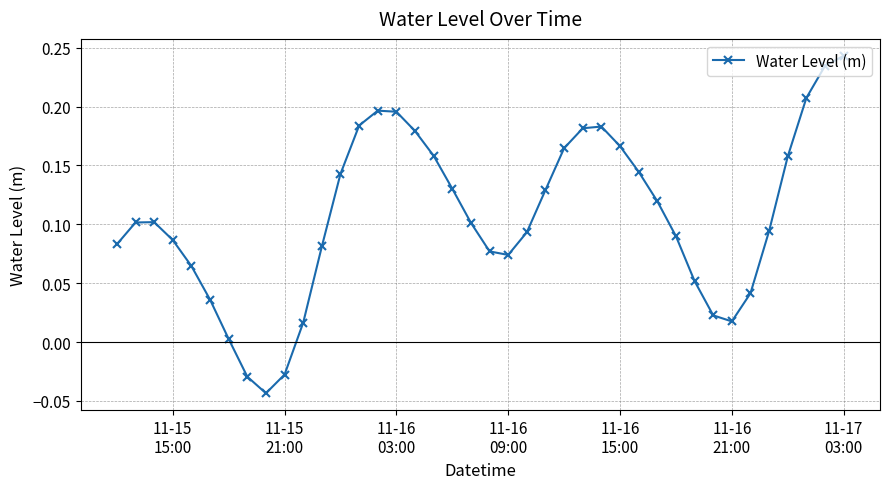

How many values are below 0?

3